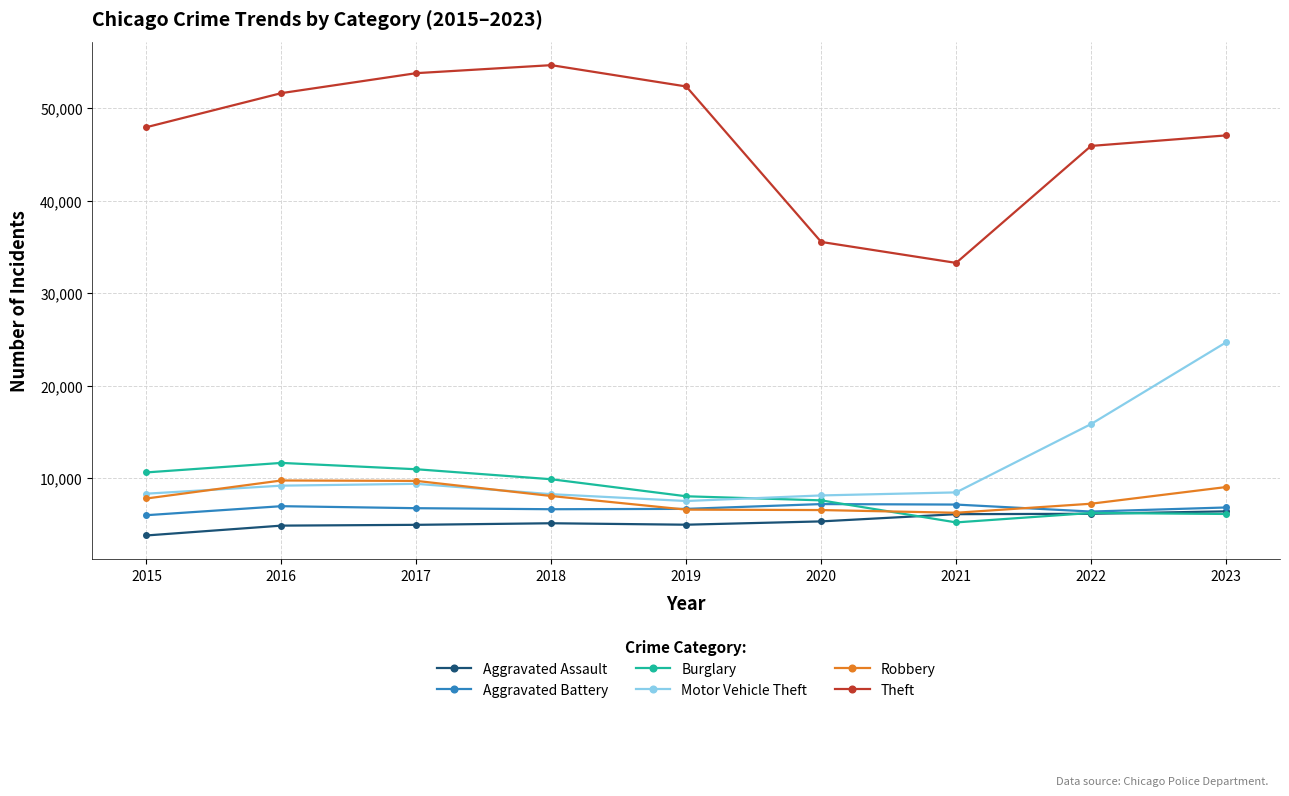

True or false: Aggravated Assault has more than 0 points higher than both neighbors.

True